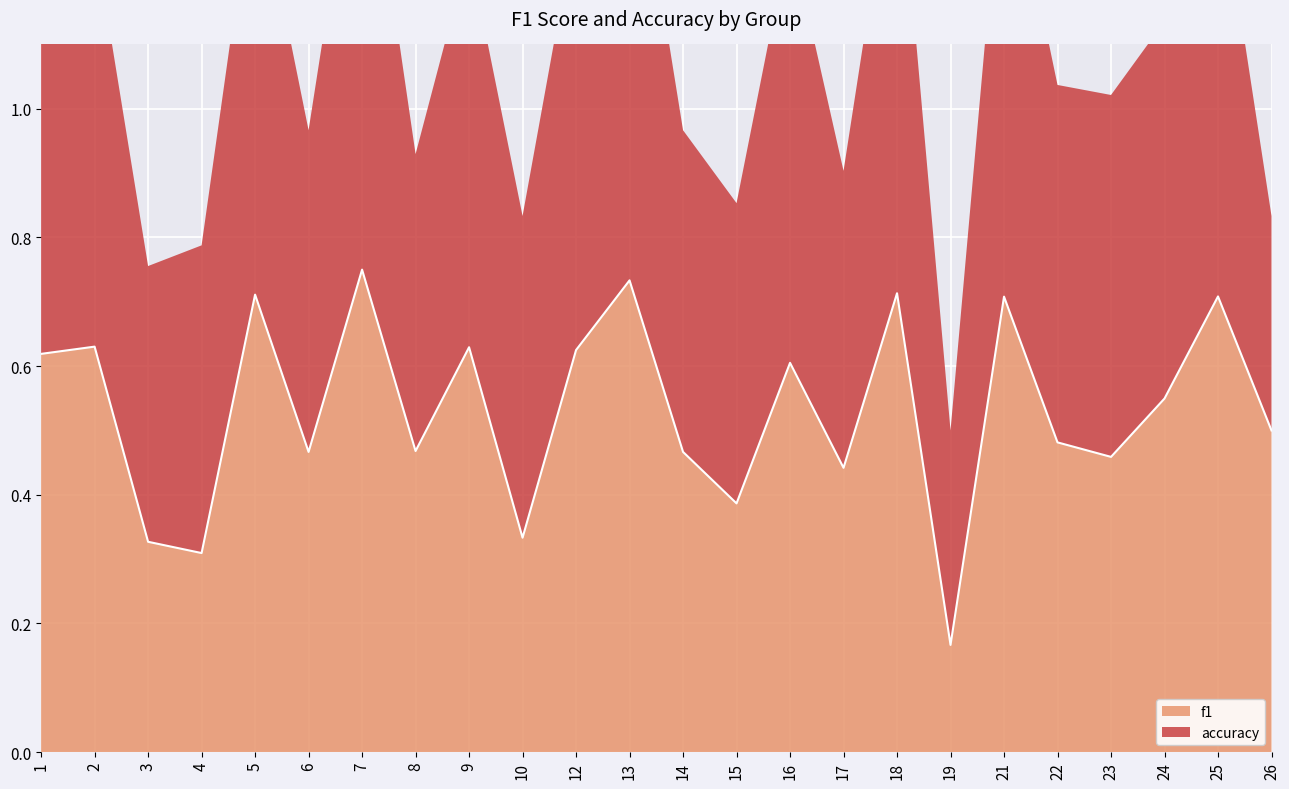

What is the difference between the maximum and minimum values?

0.6